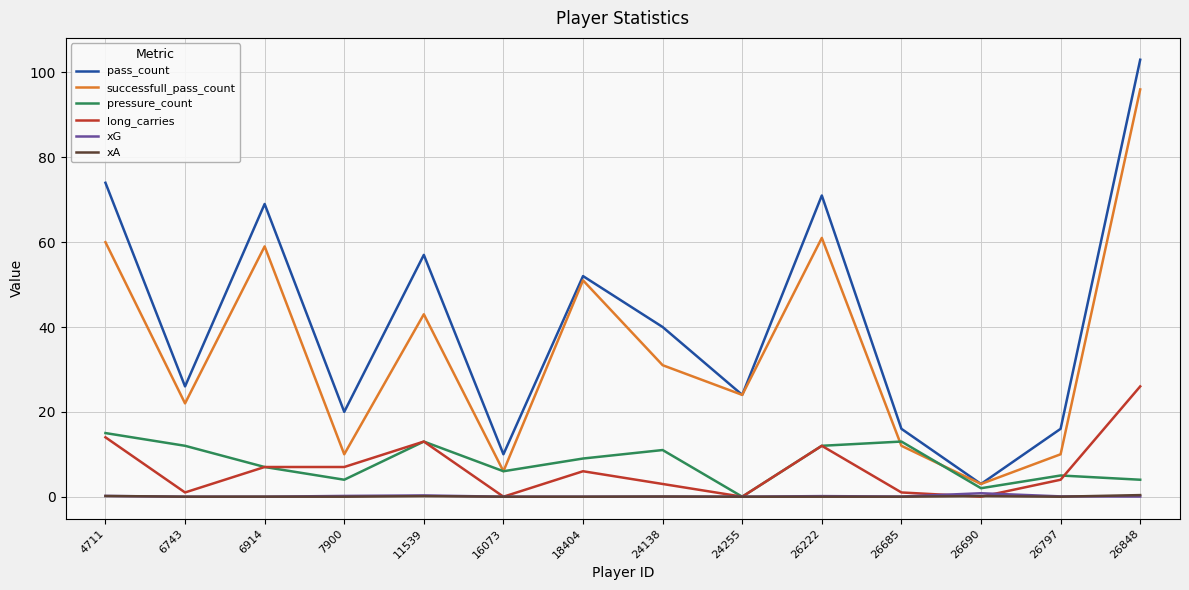

Which category has the highest value in the long_carries series?

26848